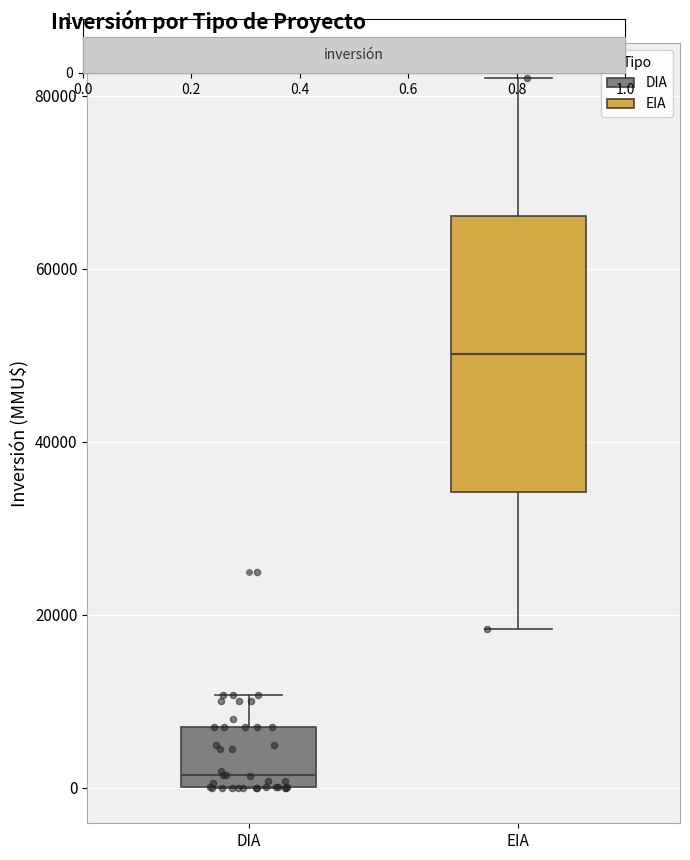

Reading left to right, read every box against the y-axis: the position of its median line, the range the box covers, and the ends of its whiskers. The values are not printed on the chart, so give them approximately, as read against the axis.

DIA: median 2000, box 0 to 8000, whiskers 0 to 10000
EIA: median 50000, box 34000 to 66000, whiskers 18000 to 82000